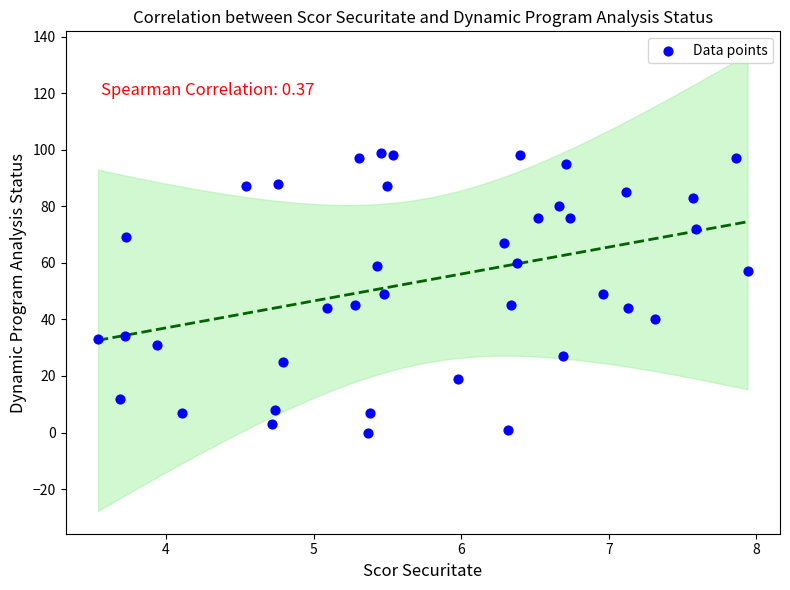

What is the range of Y values (max minus min)?

99